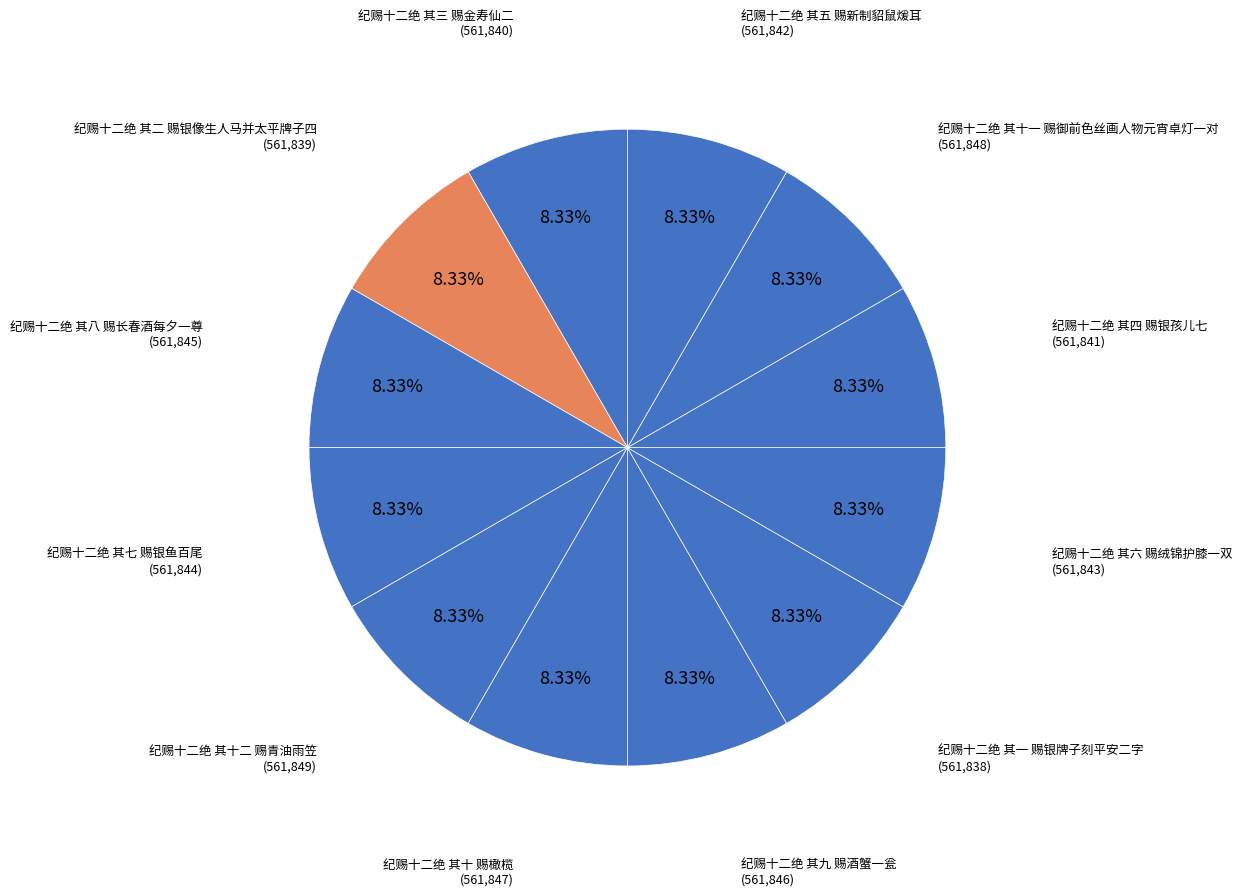

Count the number of slices in the pie.

12